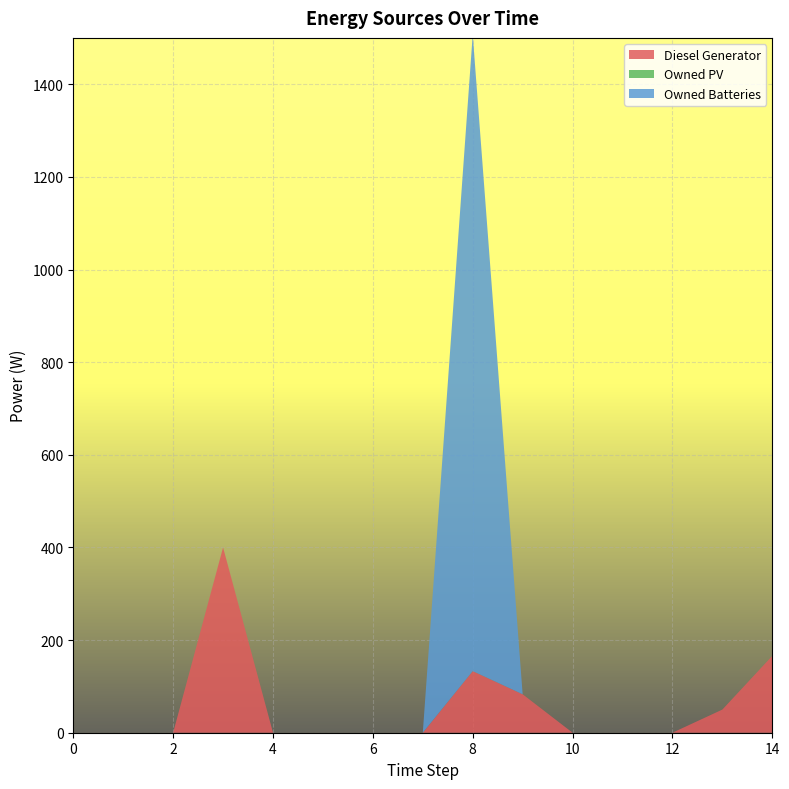

Reading left to right, list all the values displayed in this chart.

Diesel Generator: 0=0.0	1=0.0	2=0.0	3=400.0	4=0.0	5=0.0	6=0.0	7=0.0	8=133.0	9=83.0	10=0.0	11=0.0	12=0.0	13=50.0	14=166.0
Owned PV: 0=0.0	1=0.0	2=0.0	3=0.0	4=0.0	5=0.0	6=0.0	7=0.0	8=0.0	9=0.0	10=0.0	11=0.0	12=0.0	13=0.0	14=0.0
Owned Batteries: 0=0.0	1=0.0	2=0.0	3=0.0	4=0.0	5=0.0	6=0.0	7=0.0	8=1374.0	9=0.0	10=0.0	11=0.0	12=0.0	13=0.0	14=0.0